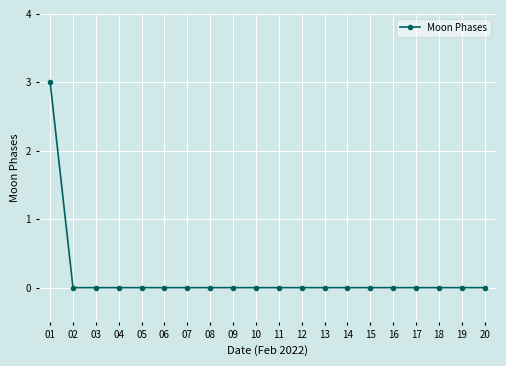

Does the chart display data point markers on the line(s)?

Yes